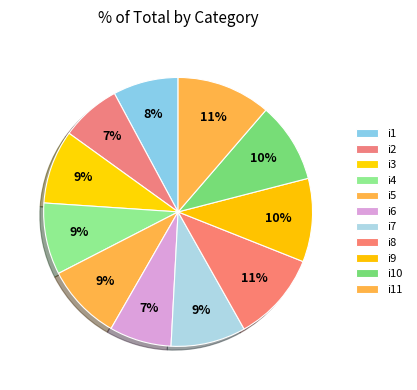

Approximately how many times larger is the value at i6 compared to i9?

0.7